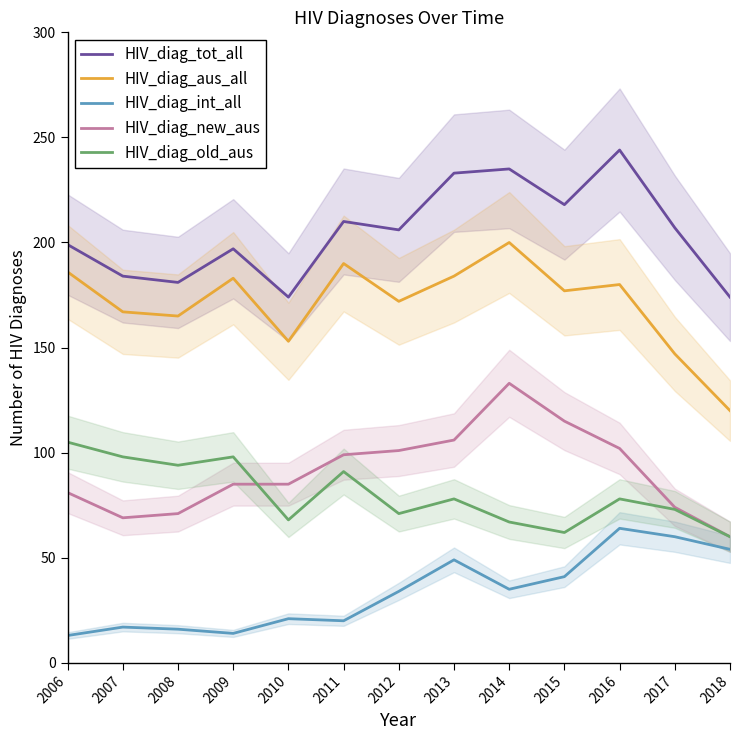

What is the difference between the second highest and minimum values in the HIV_diag_tot_all series?

61